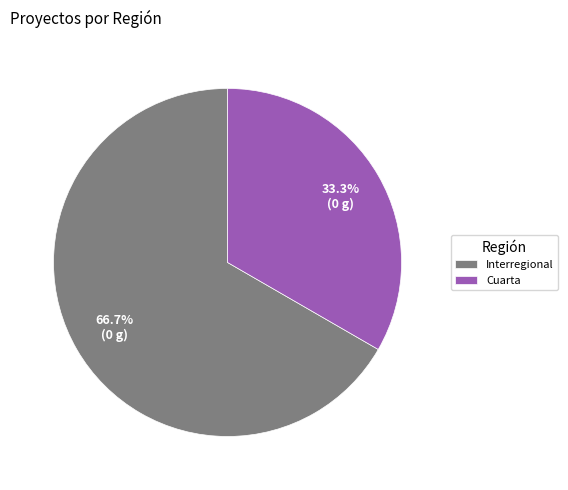

Between Interregional and Cuarta, which is larger?

Interregional